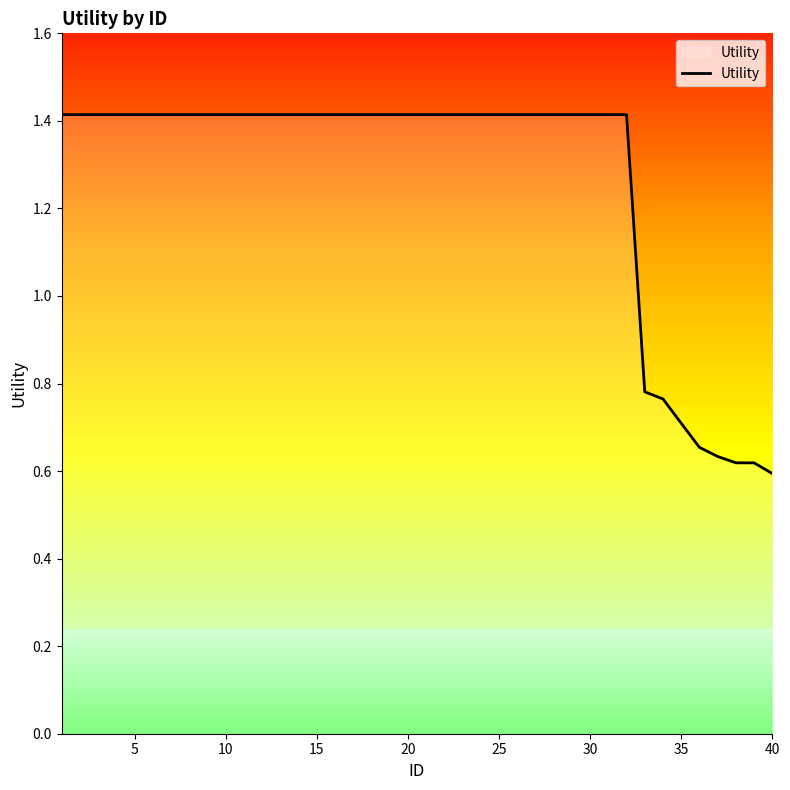

Is this an area chart (filled region under the line)?

No